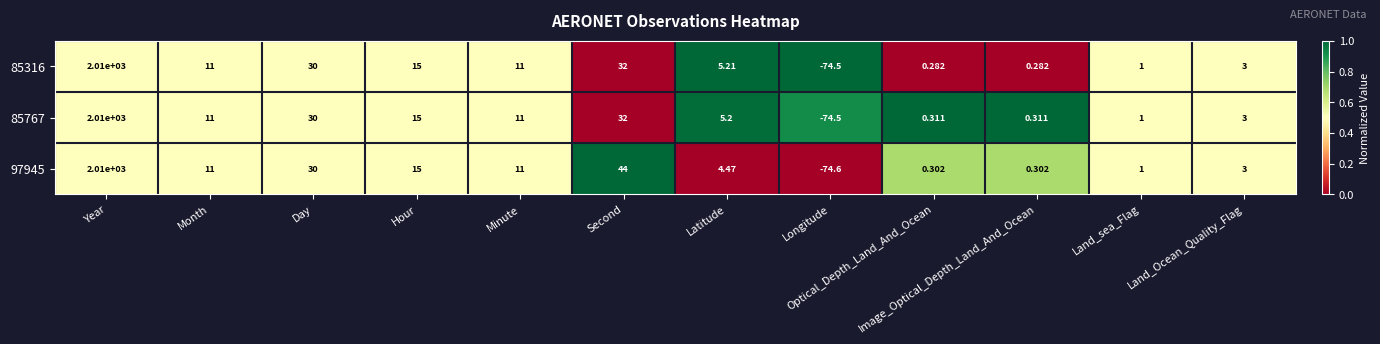

At which label is 85316 closest to 967?

Second